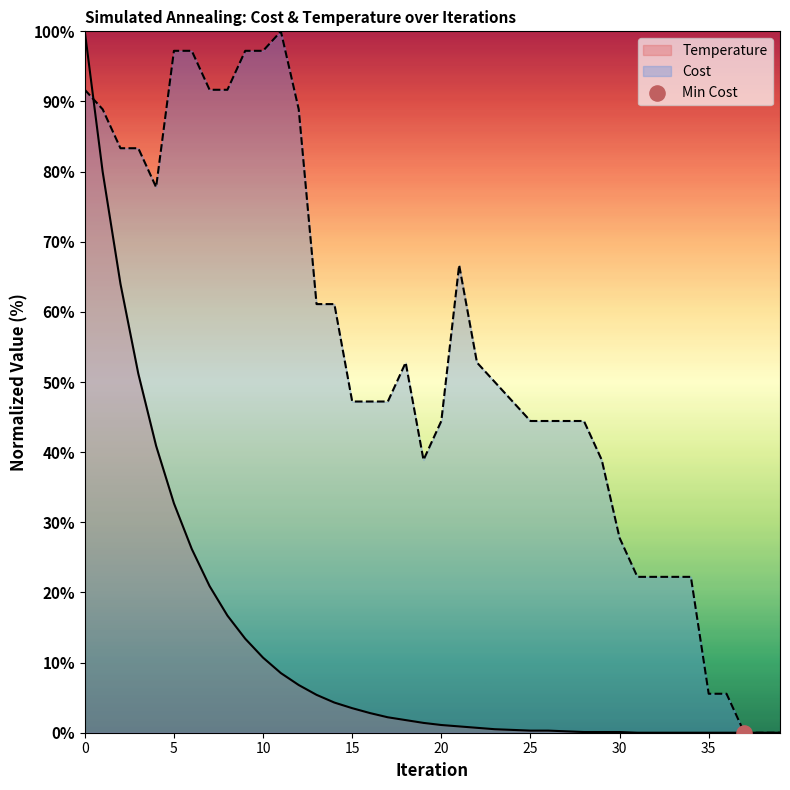

Which series has the largest total across all categories?

Cost